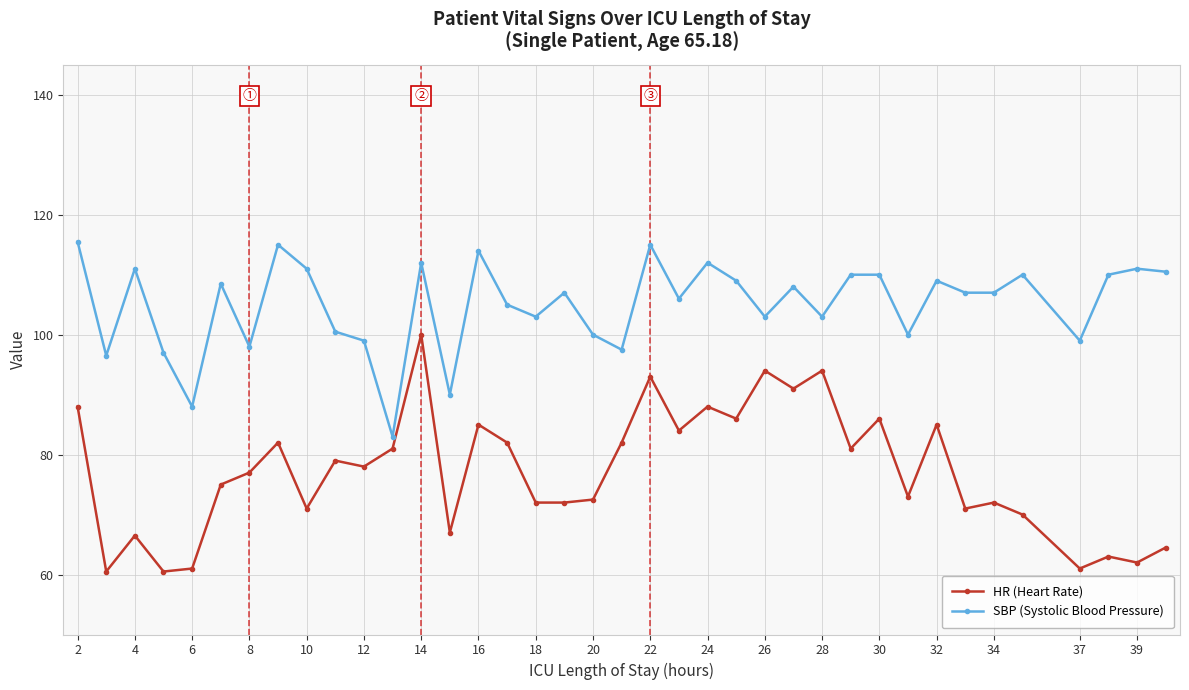

List the series in order of their peak value, highest first.

SBP (Systolic Blood Pressure), HR (Heart Rate)